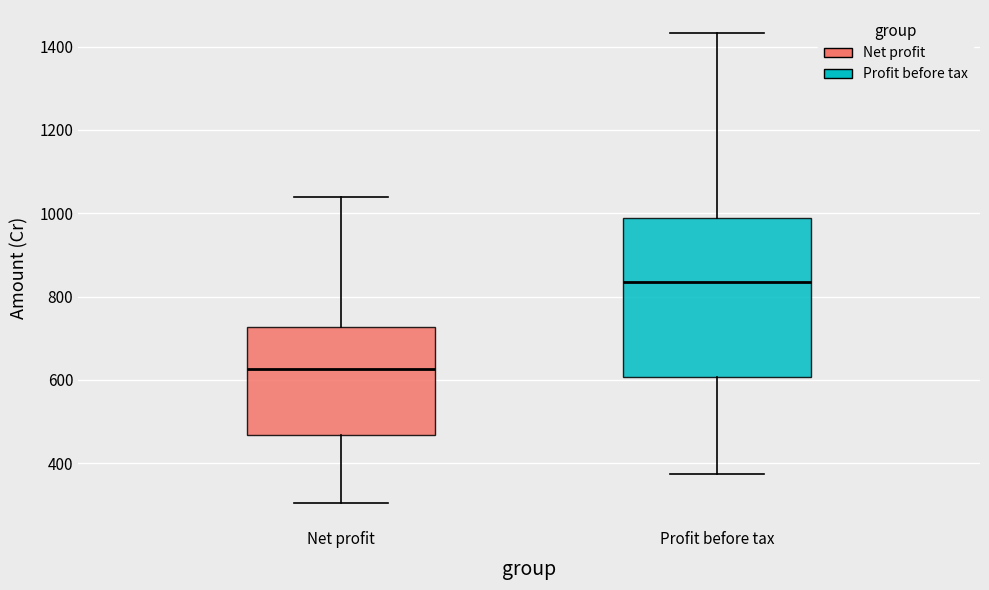

Which box is the tallest, from its lower edge to its upper edge?

Profit before tax